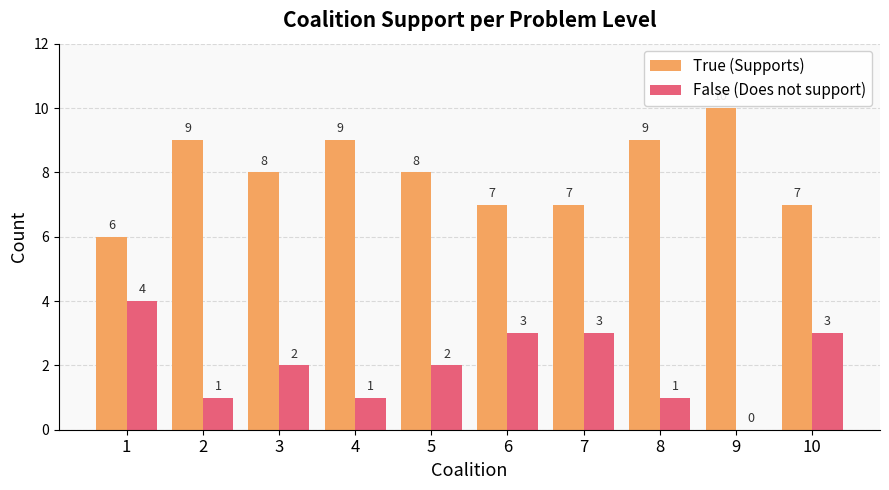

What is the total value across all series at 5?

10